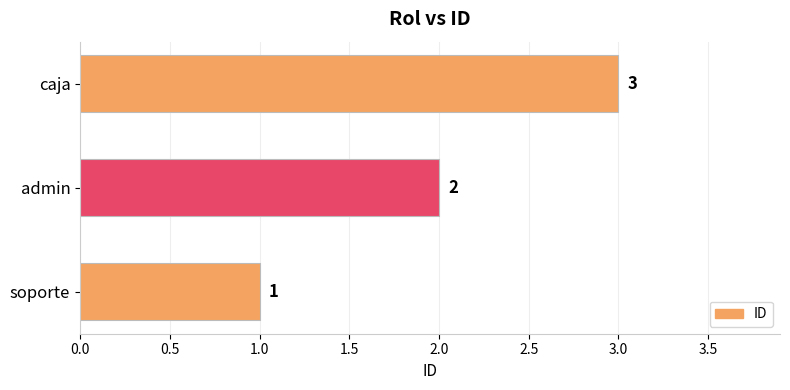

Are the bars grouped side by side (vs. stacked)?

No